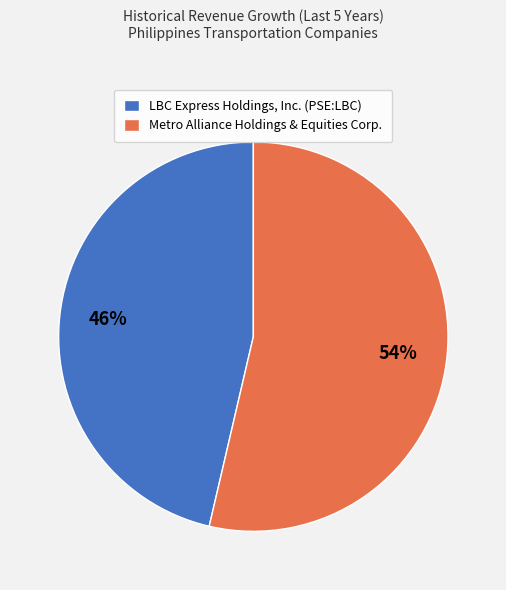

To the nearest percent, what portion does Metro Alliance Holdings & Equities Corp. represent?

54%